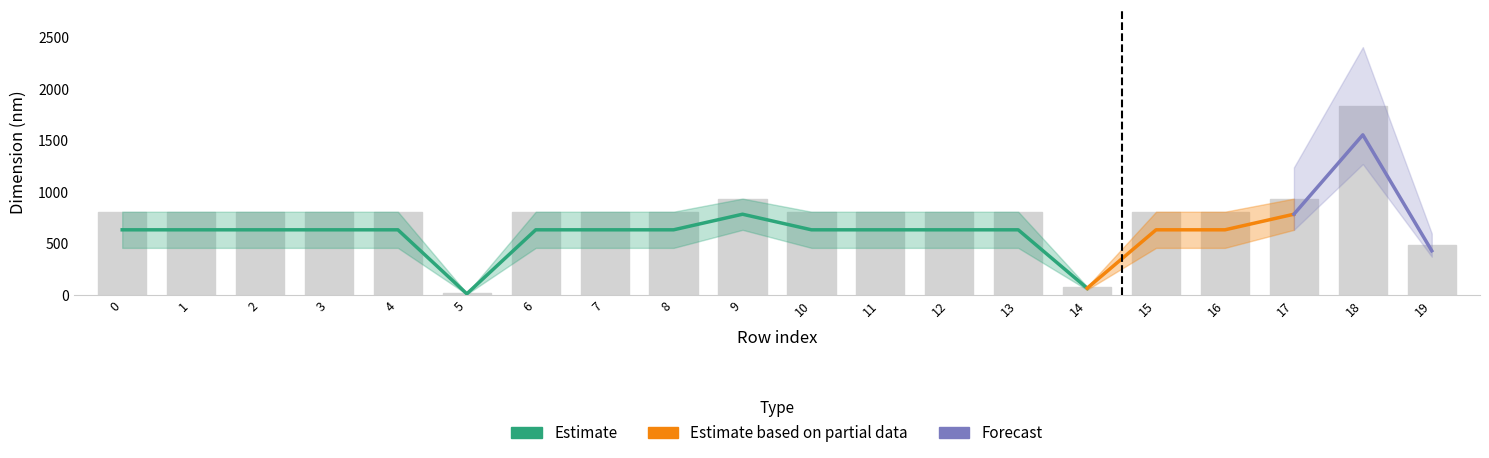

What is the difference between the second highest and minimum values in the length min (nm) series?

624.8